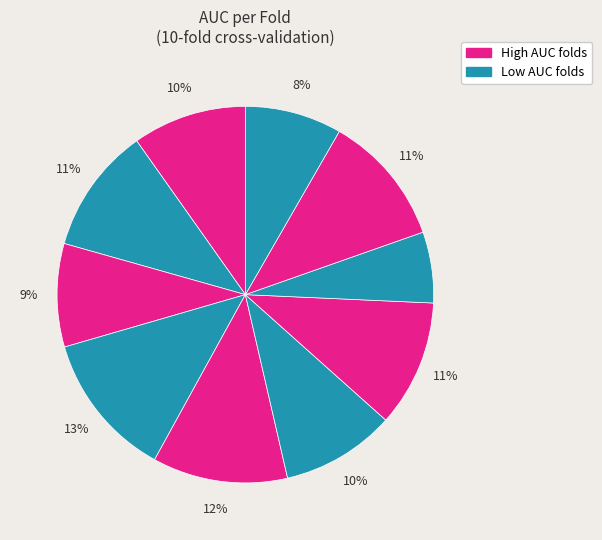

Is there a majority slice in this chart?

No